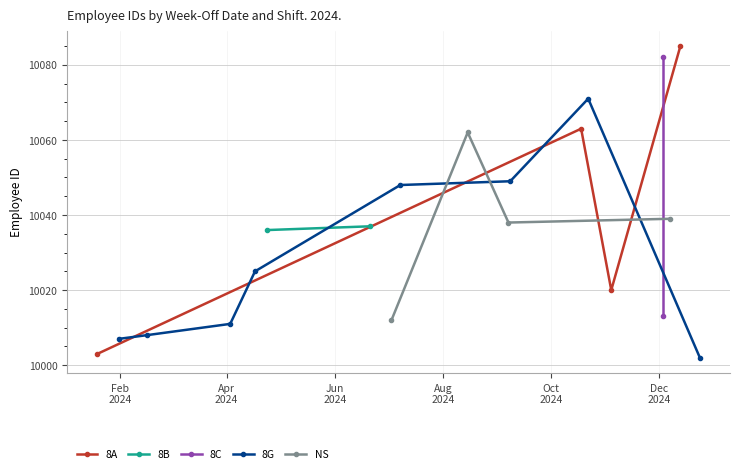

The chart shows a value of 10003 at 19/01/2024. True or false?

True